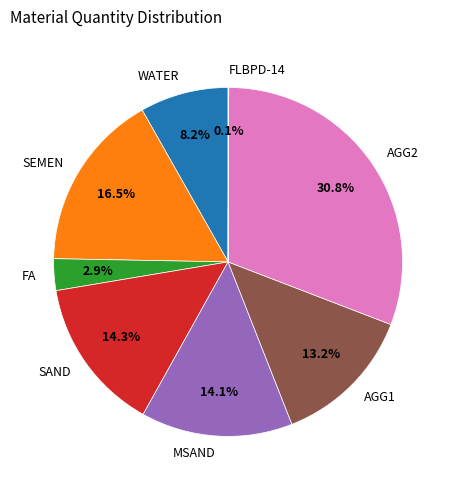

Does AGG2 account for over 50% of the chart?

No